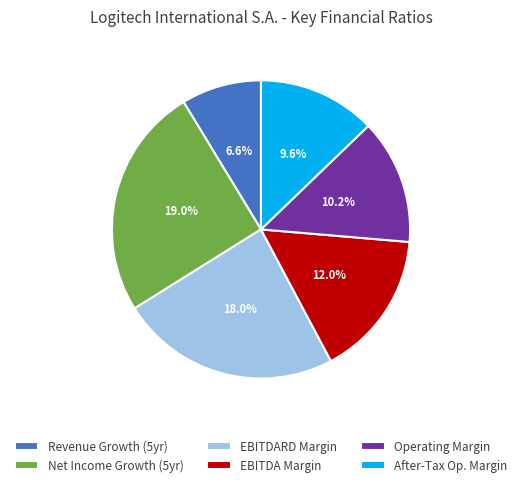

Which slice is the largest?

historical_growth_net_income_last_5_years